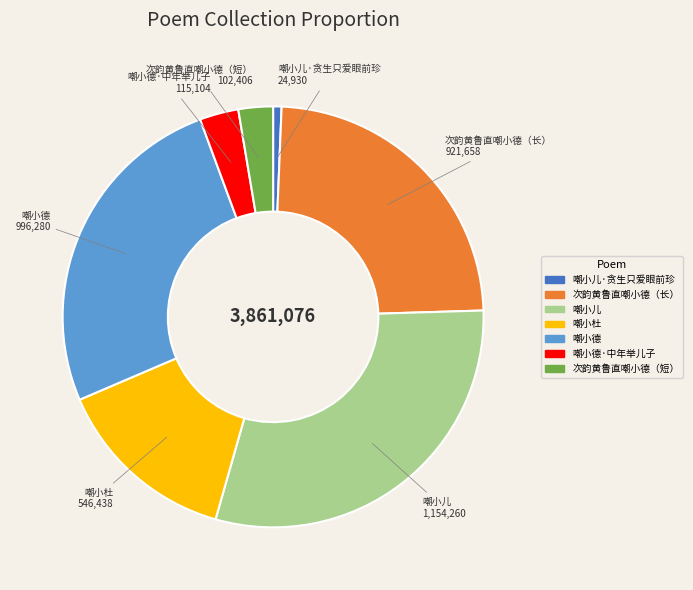

Count the number of slices in the pie.

7